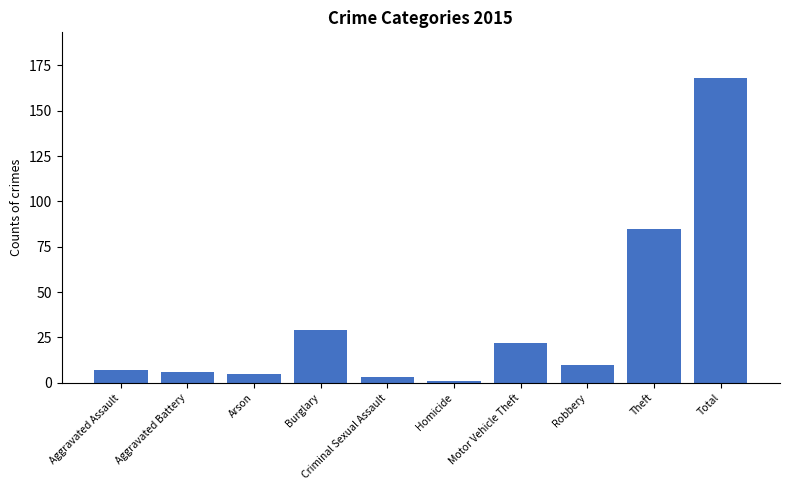

How many bars are there in total?

10